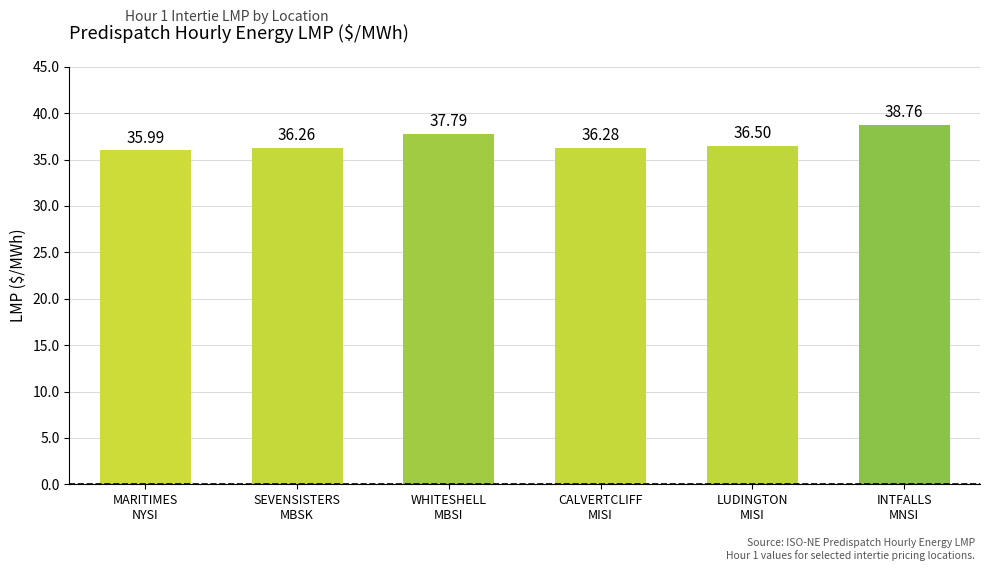

Between INTFALLS
MNSI and LUDINGTON
MISI, which is larger?

INTFALLS
MNSI